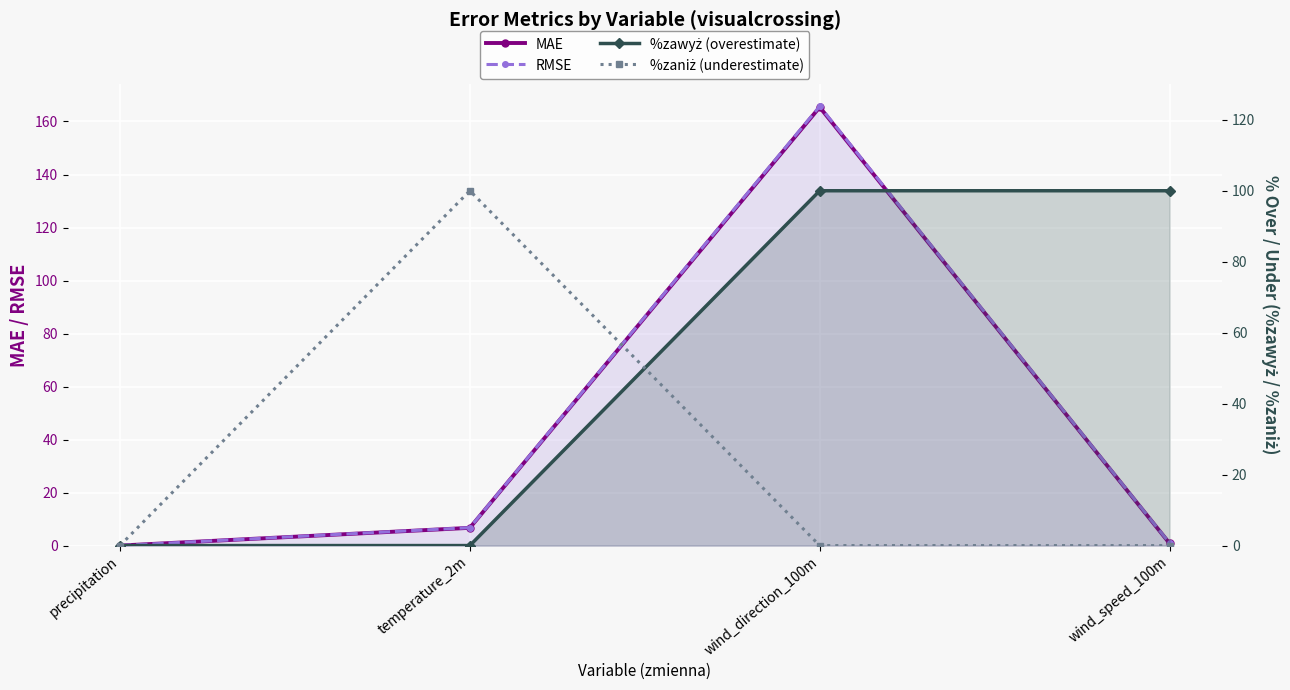

How many values in RMSE are above zero?

3